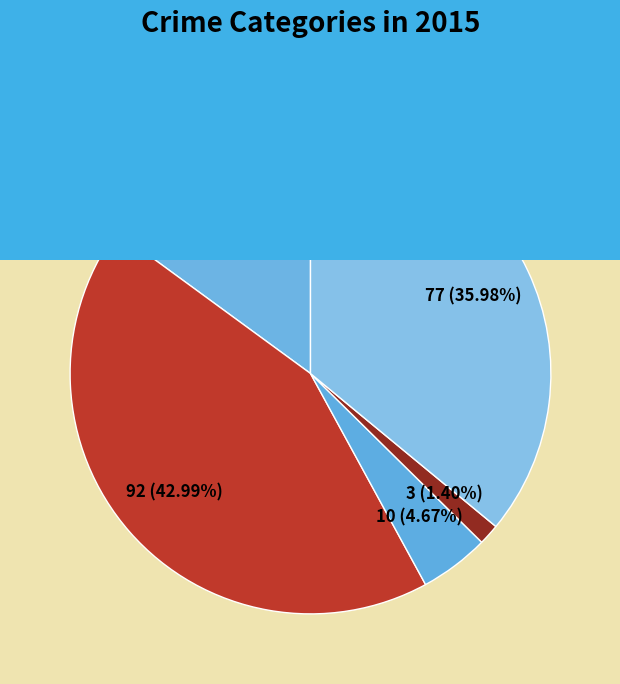

Which slice is the smallest?

Homicide